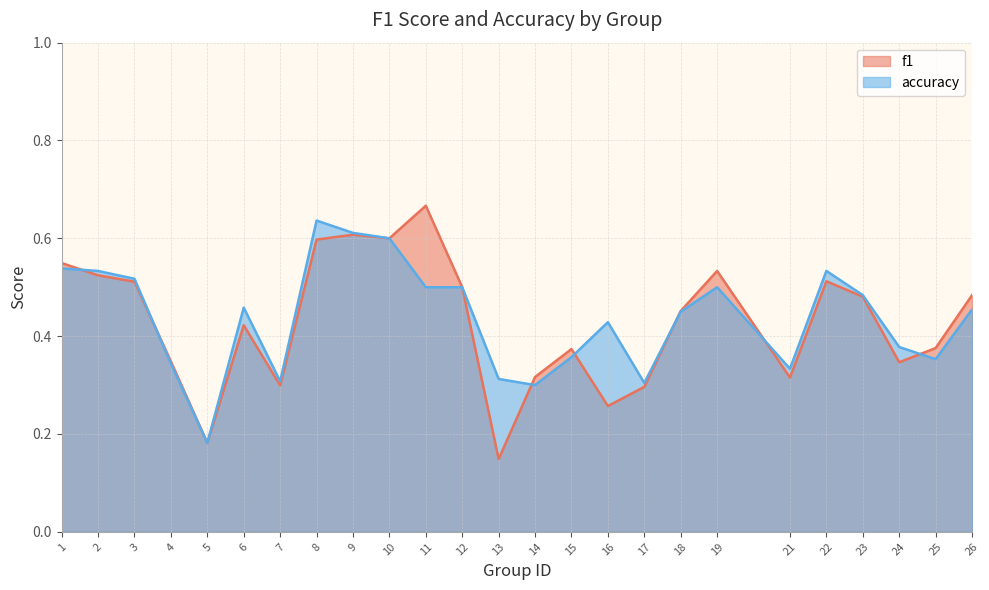

Rank the series by their maximum value, from highest to lowest.

f1, accuracy